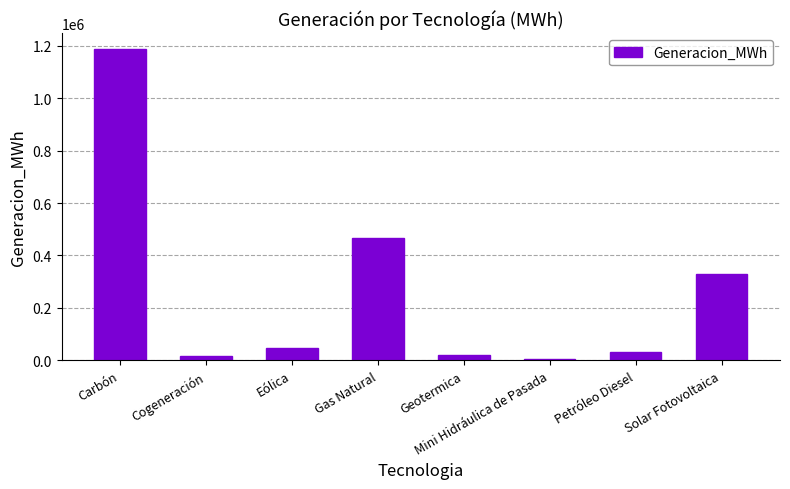

The chart shows a value of 47730.2 at Eólica. True or false?

True